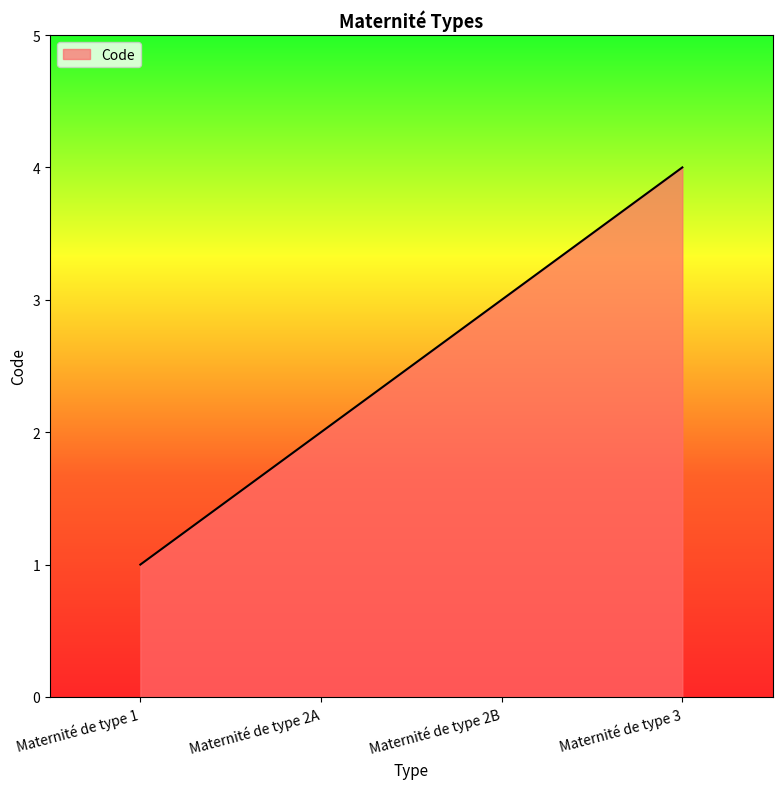

What is the difference between the second highest and second lowest values?

1